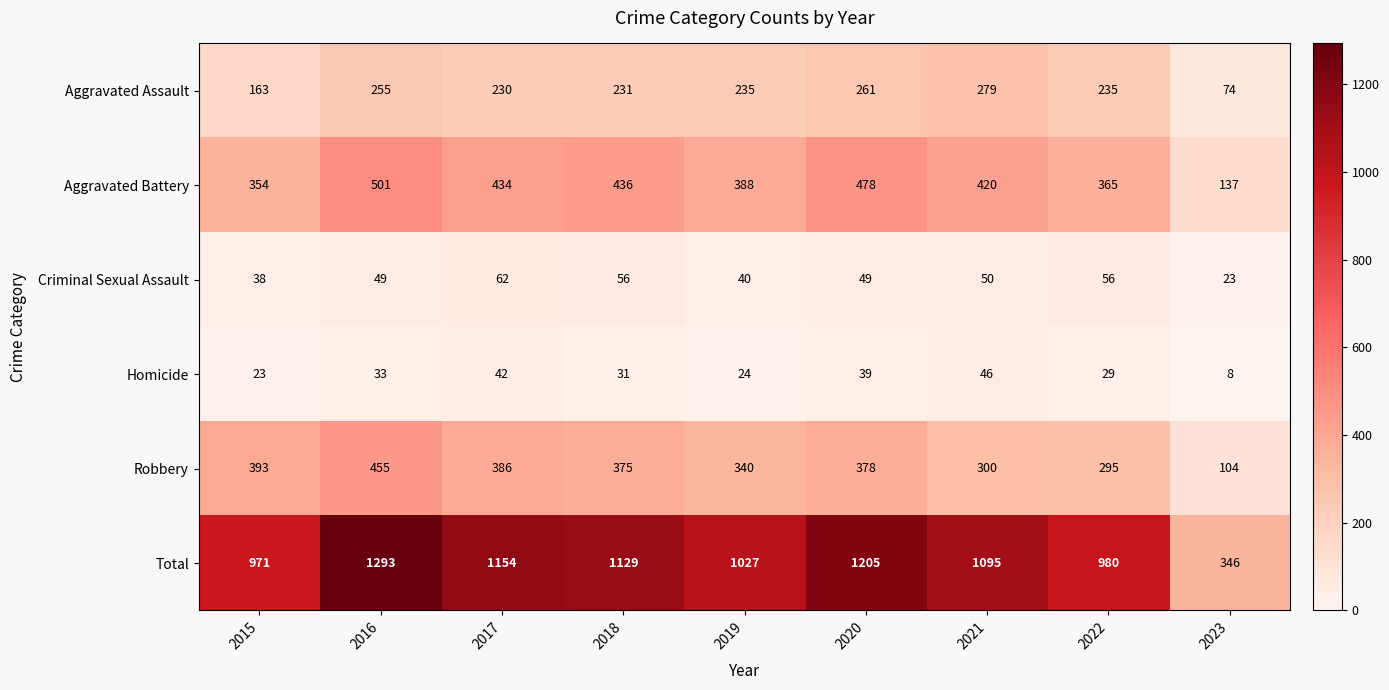

What is the minimum value for Aggravated Assault?

74